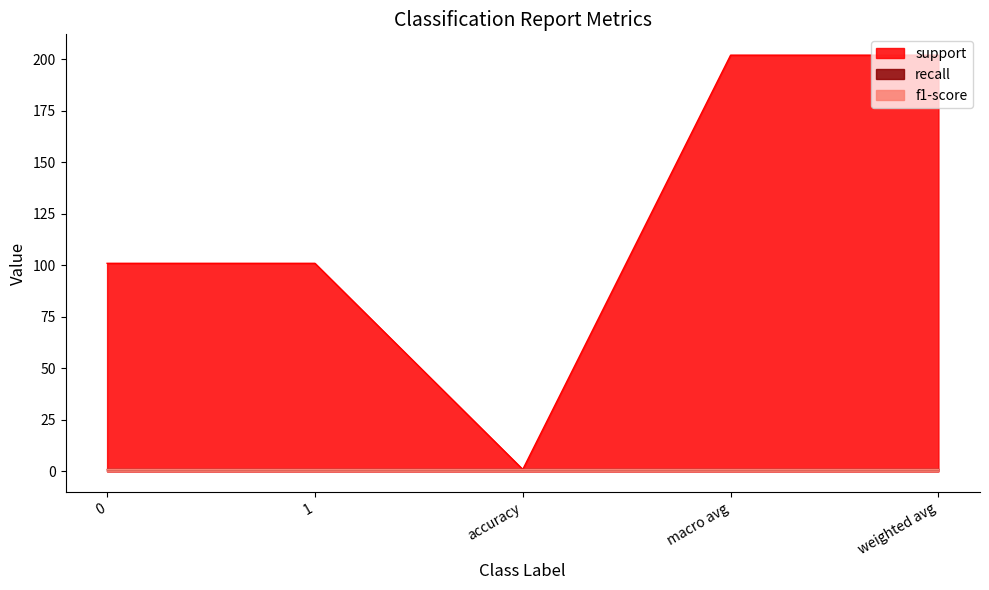

What is the label of the 3rd point from the right?

accuracy